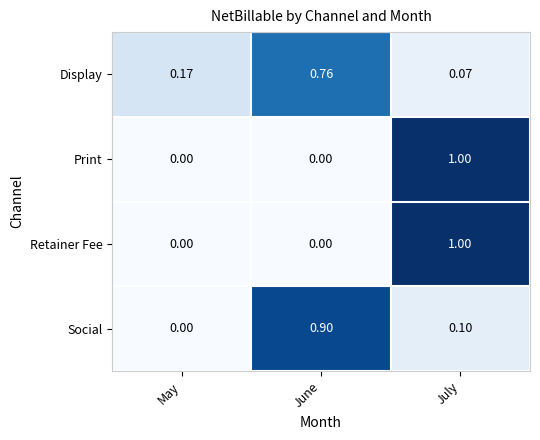

Is the value of Retainer Fee at July greater than the value of Display at May?

Yes